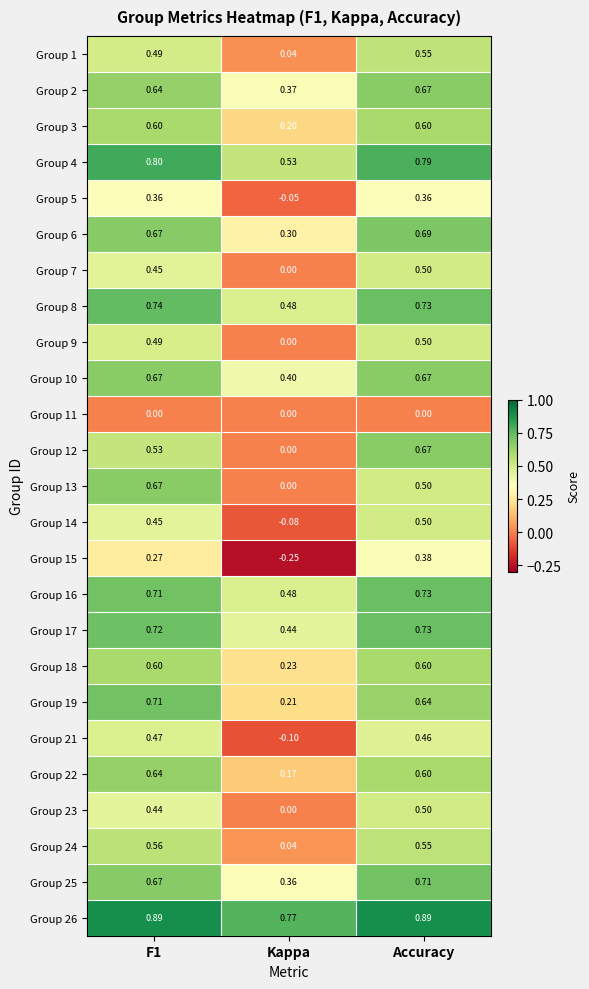

At which label does Group 25 reach its peak?

Accuracy